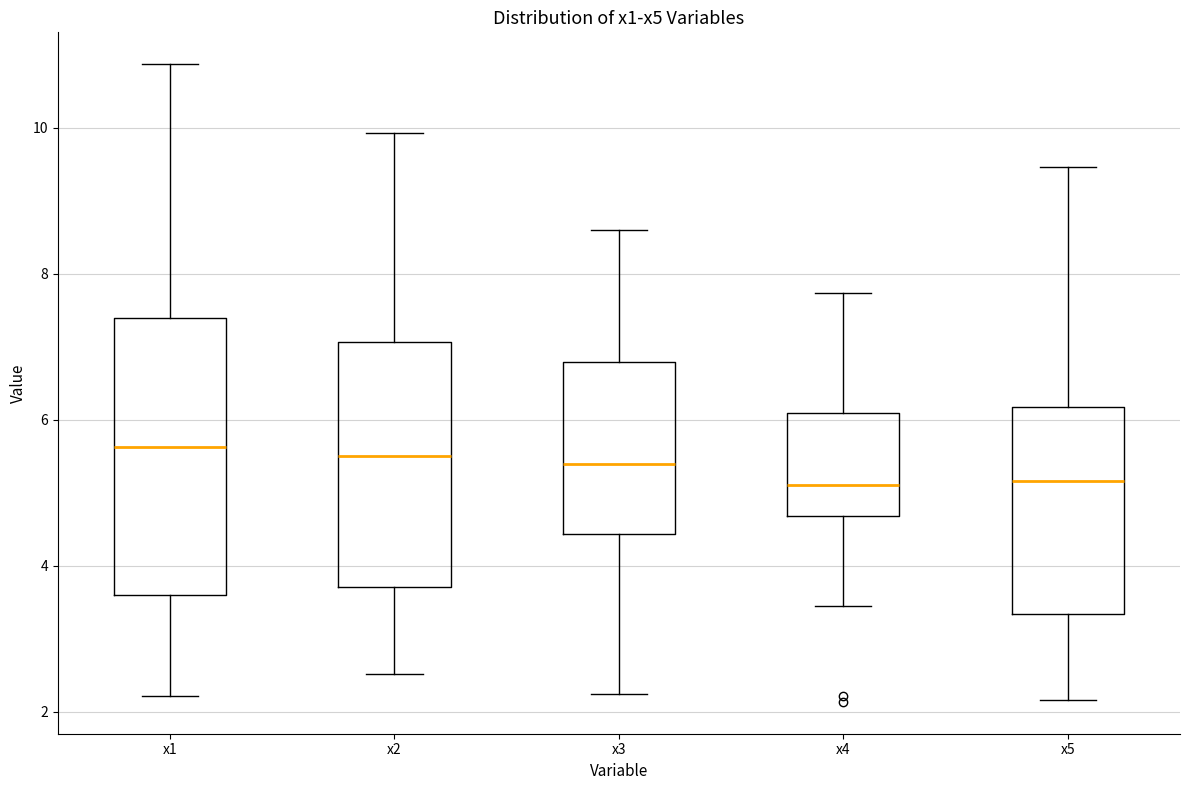

Comparing the boxes themselves (not the whiskers), which one is the tallest?

x1